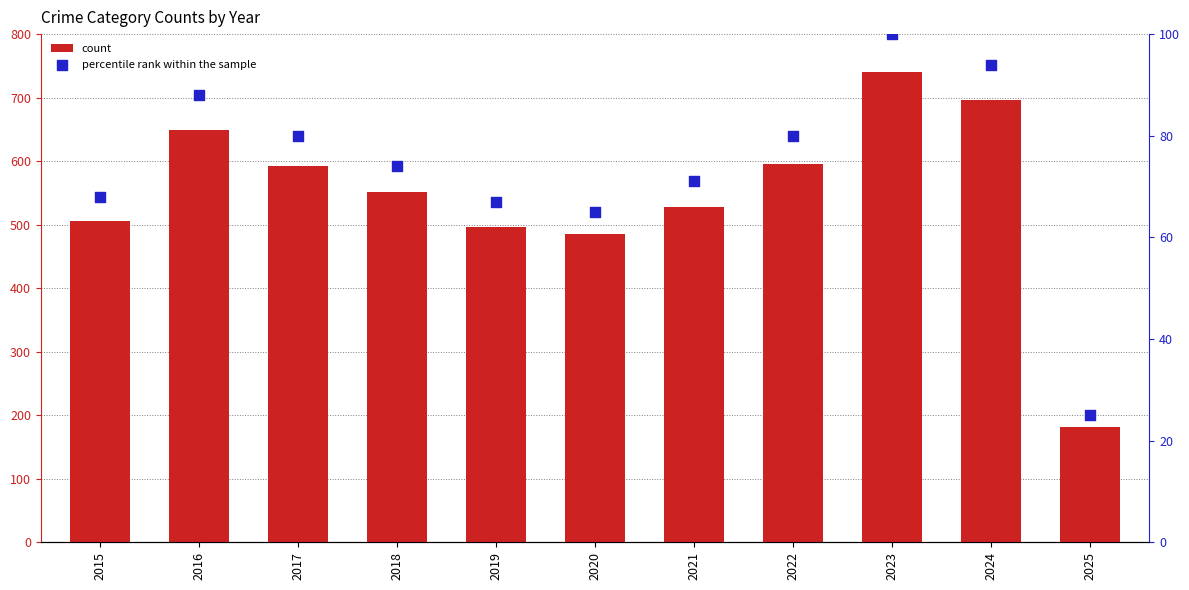

Which series has the largest total across all categories?

count